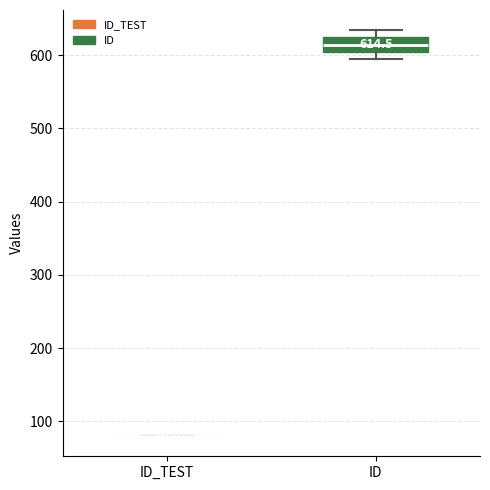

Comparing the boxes themselves (not the whiskers), which one is the tallest?

ID